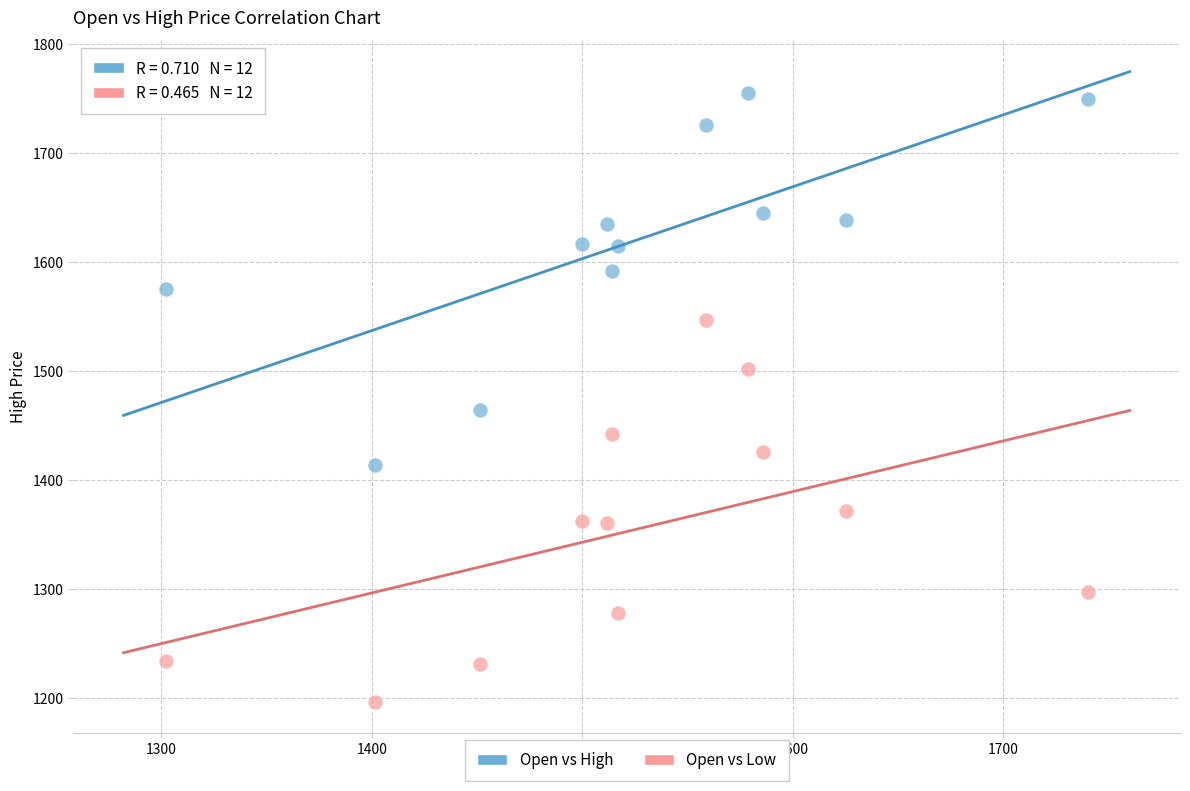

Which series reaches the minimum Y coordinate?

Open vs Low